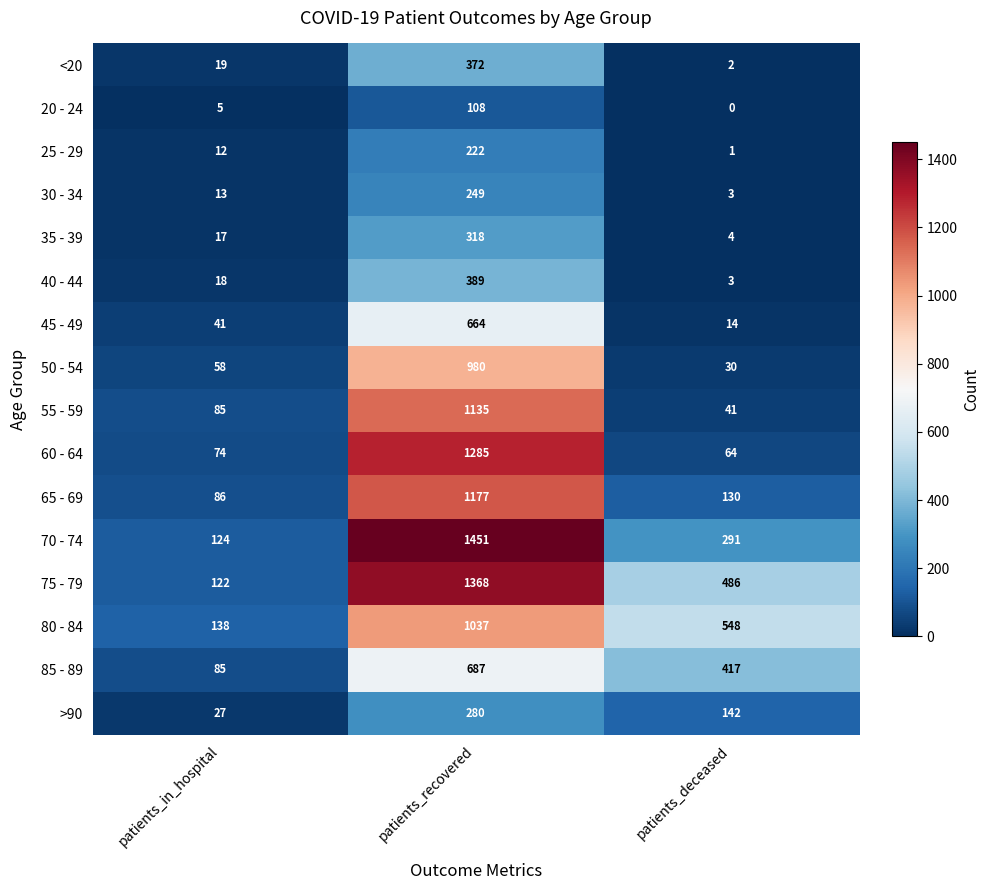

Which category has the highest value in the 55 - 59 series?

patients_recovered